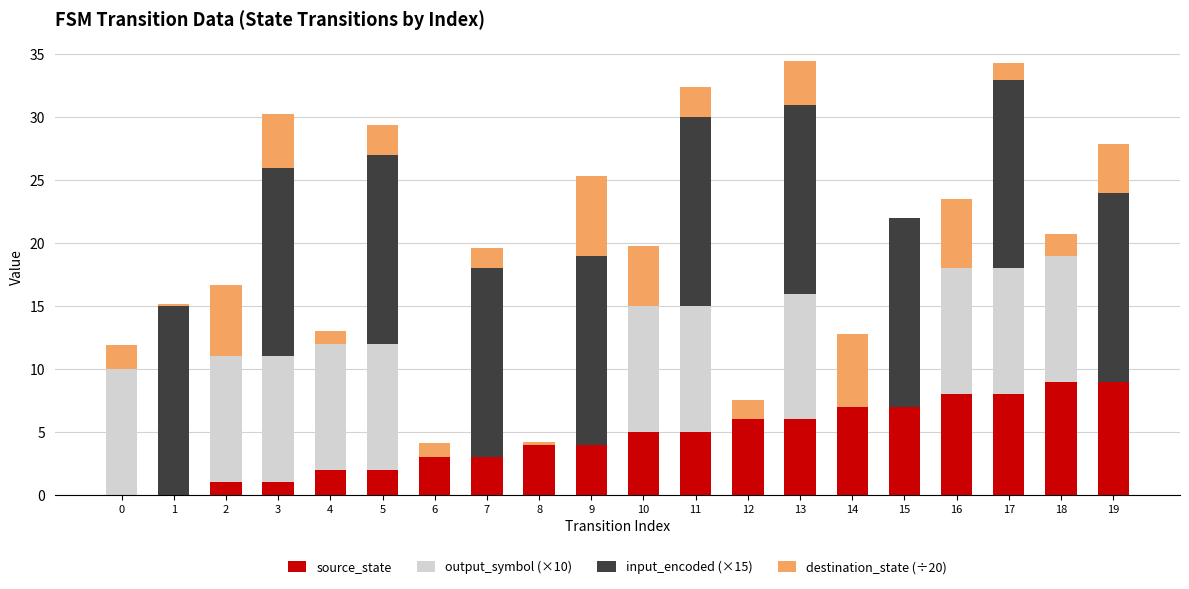

Is it true that source_state equals 1.0 at 2?

True